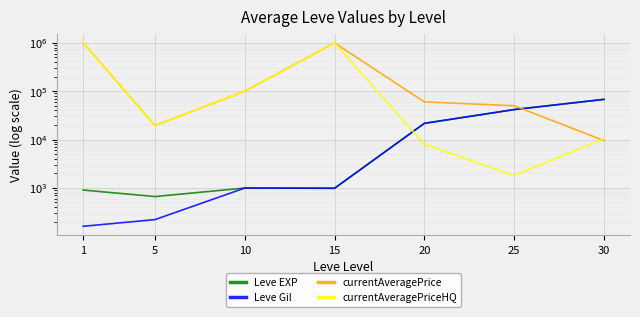

How many data points in Leve Gil are above 990?

3